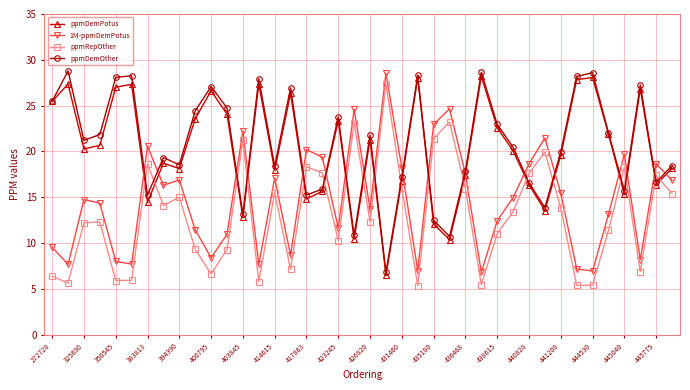

In ppmRepOther, how many points are higher than both neighbors (excluding endpoints)?

12